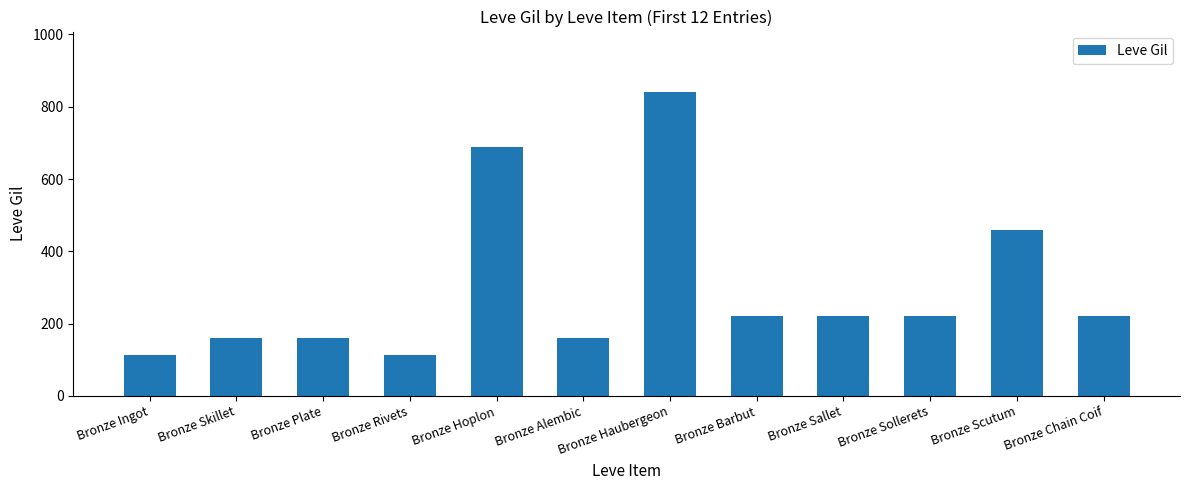

How many bars are there in total?

12